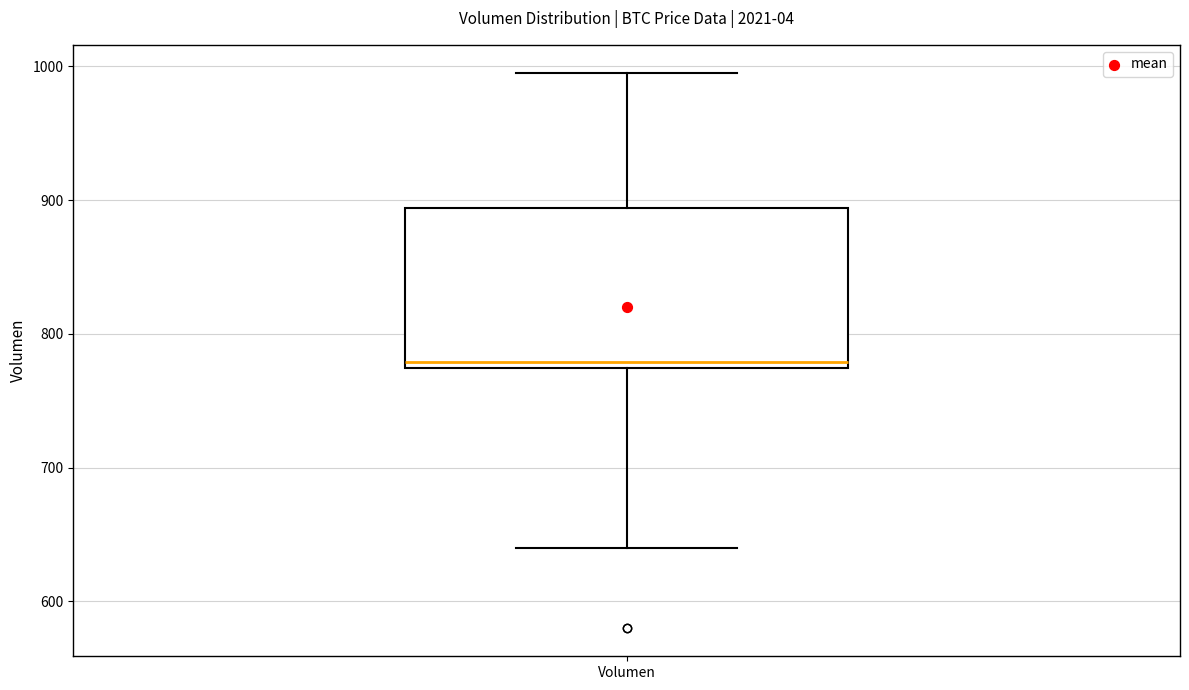

Where is the upper edge of the box for Volumen on the y-axis? The values are not printed on the chart, so give them approximately, as read against the axis.

890